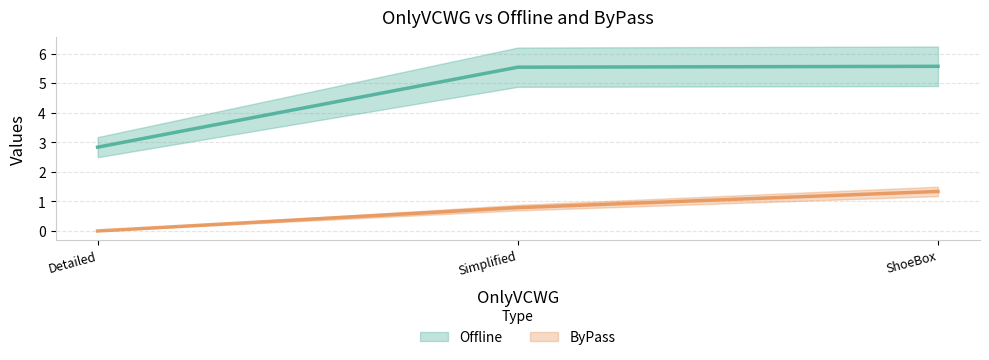

Which series has the largest range (max minus min)?

Offline